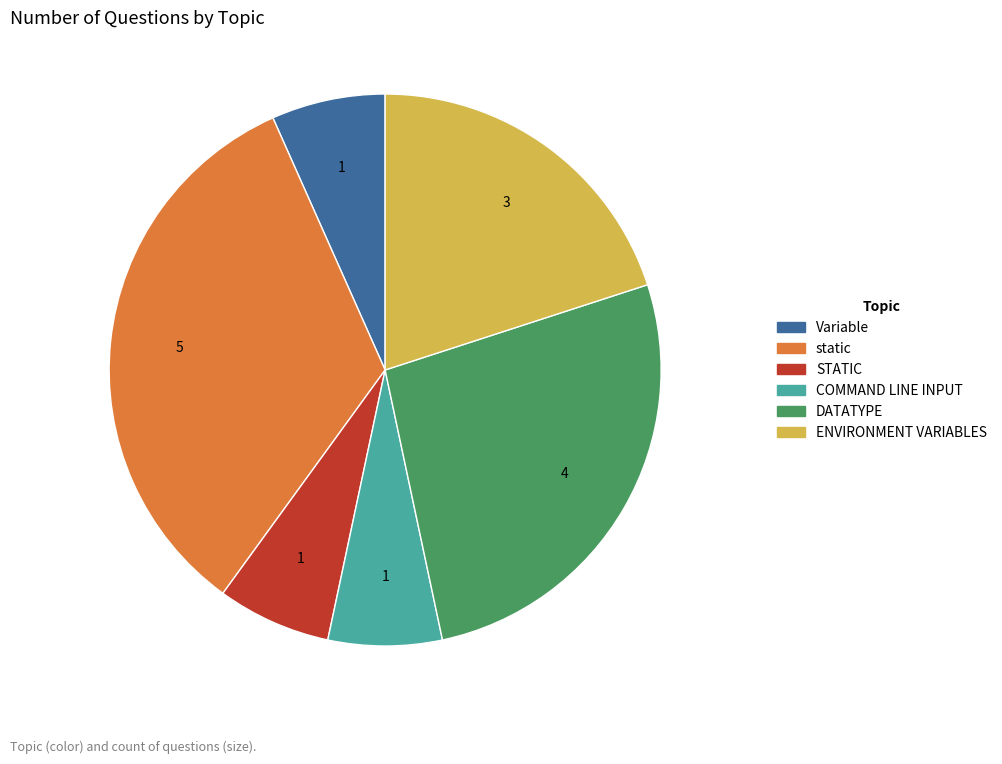

Is the sum of COMMAND LINE INPUT and Variable greater than half?

No